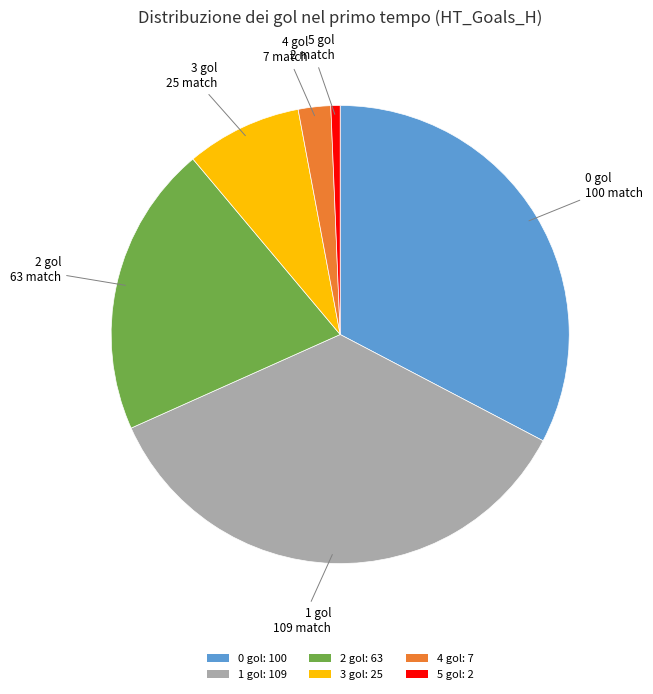

The 3 slice represents 8% of the pie. True or false?

True